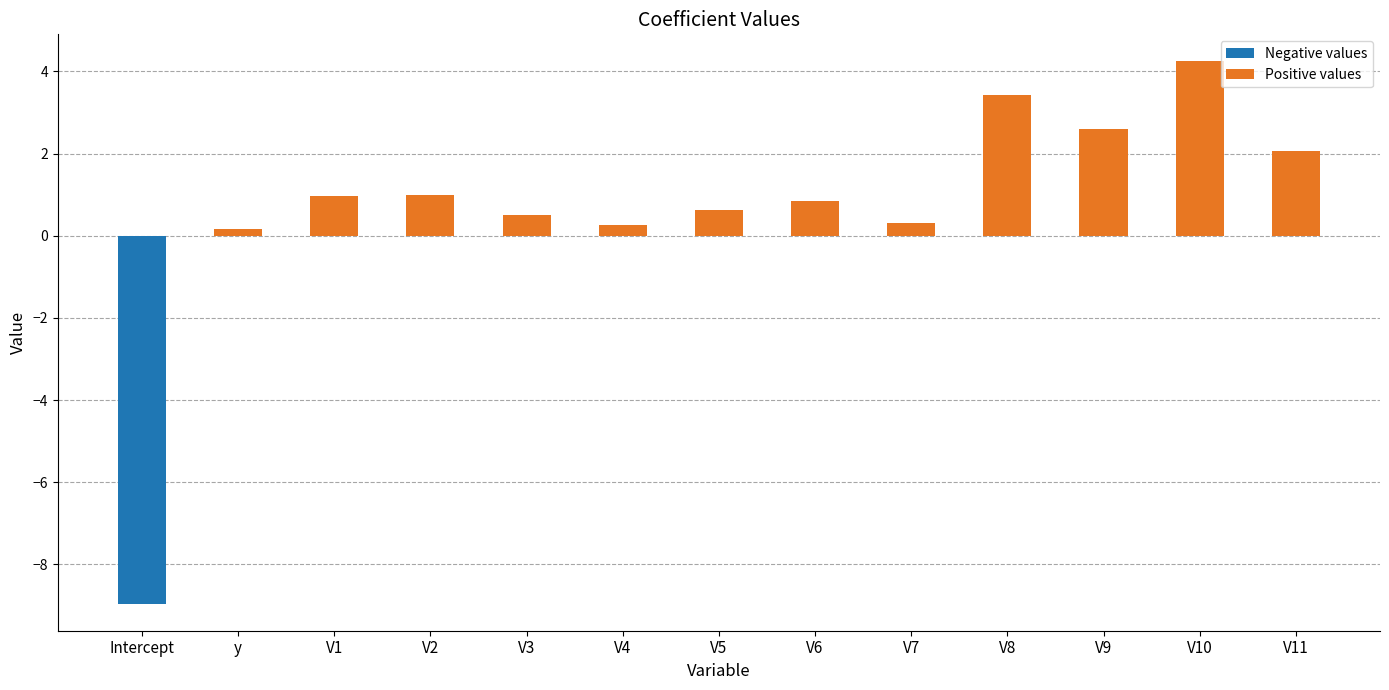

What is the average value?

0.6